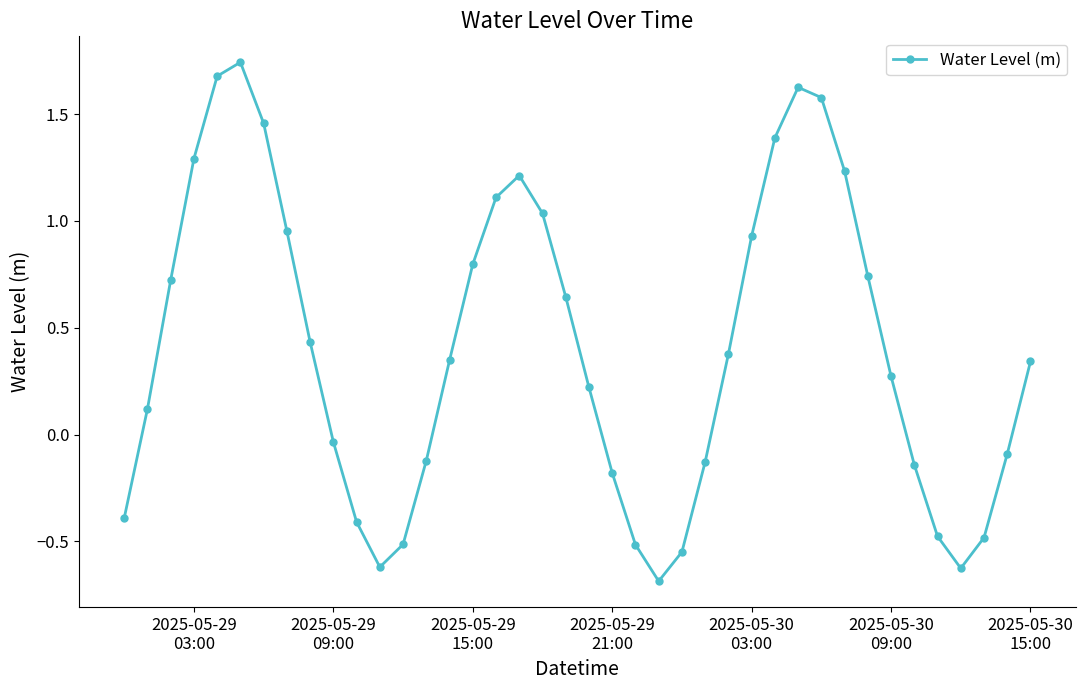

True or false: the data has more than 2 interior local peaks.

True